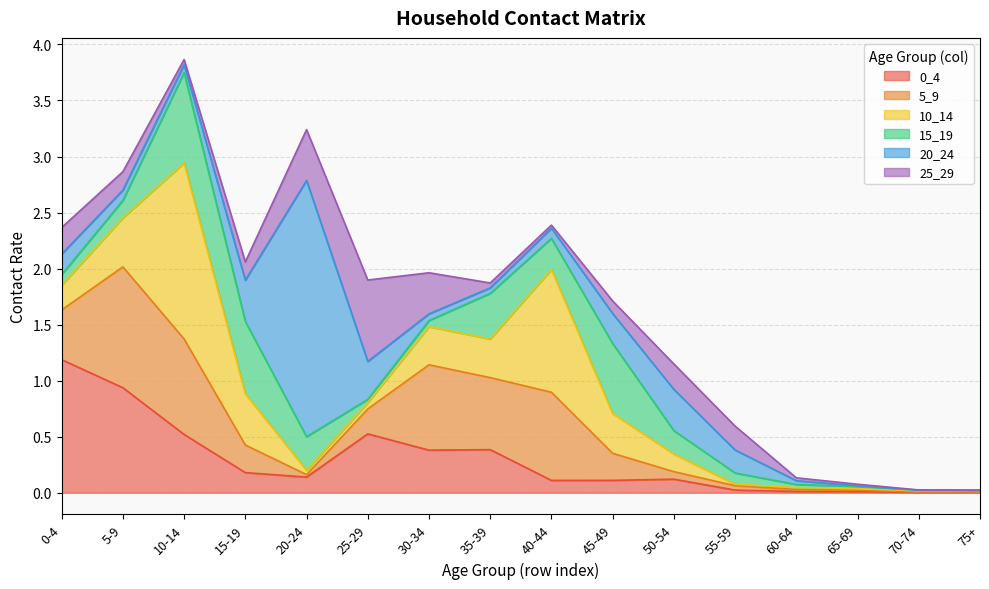

Which series ends up on top after the final intersection of 20_24 and 5_9?

5_9